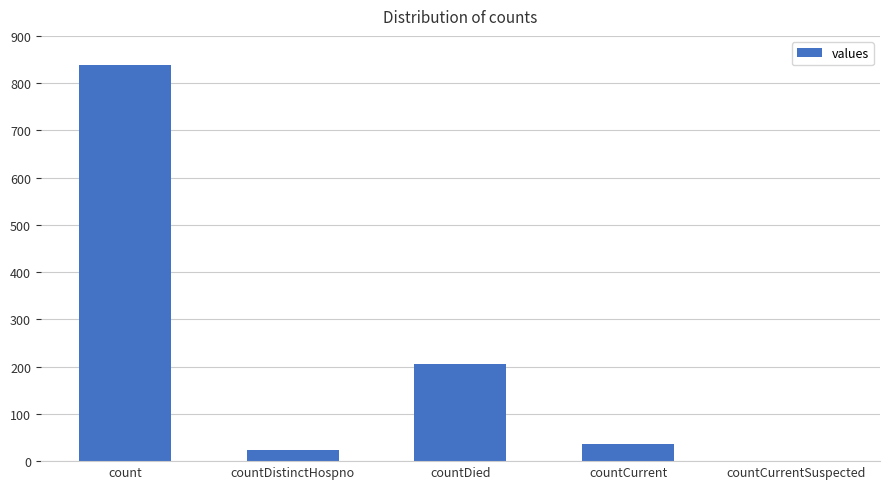

What is the sum of all values?

1105